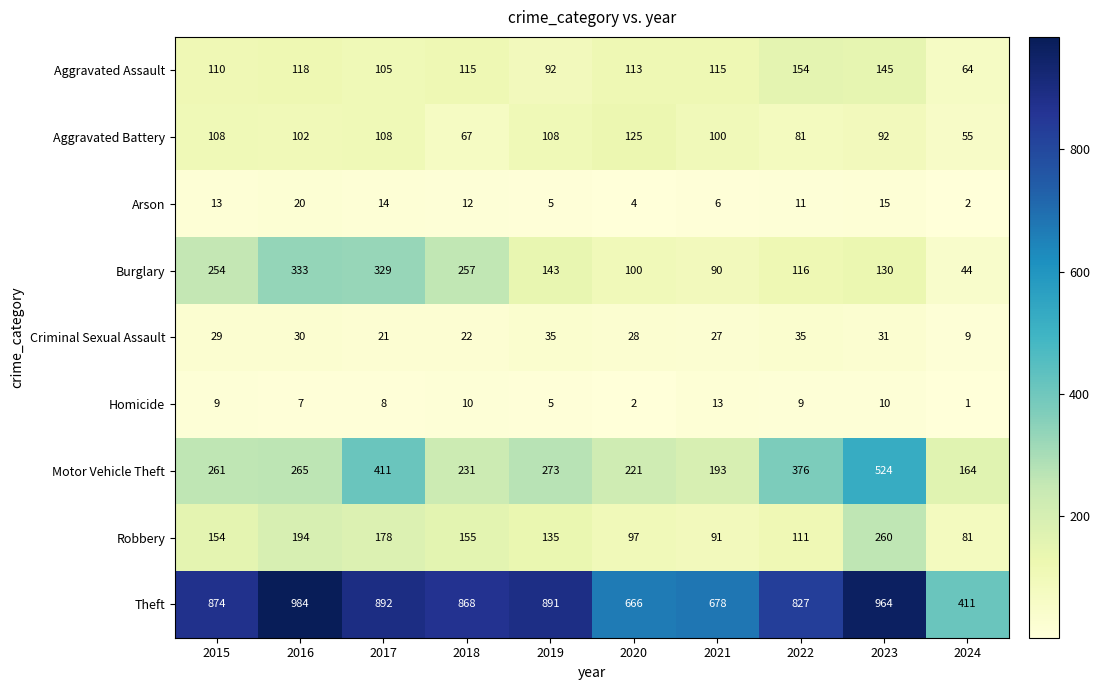

What is the average value of the Theft series?

806